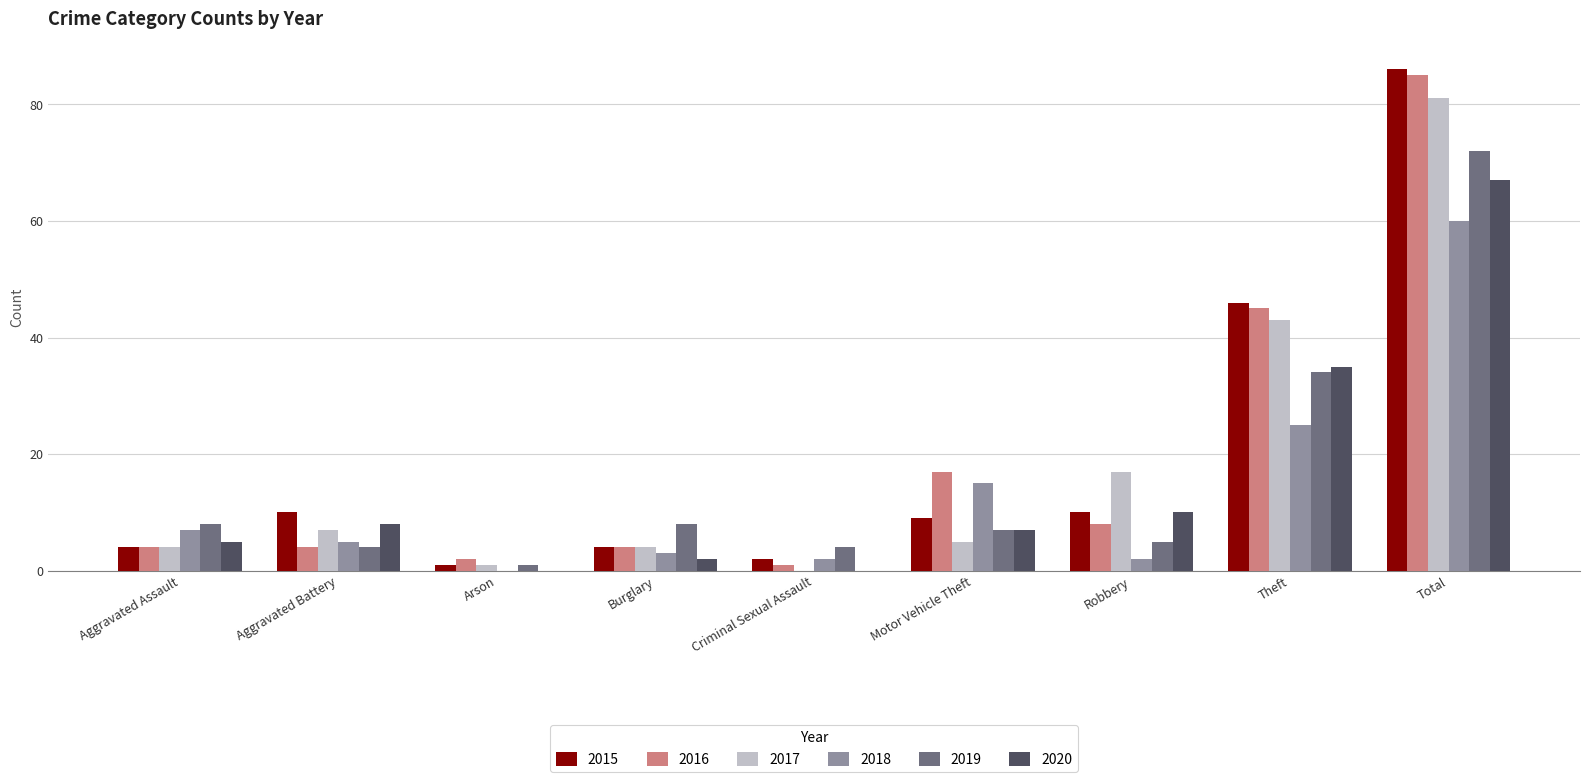

True or false: 2015 has a value of 4 at Burglary.

True